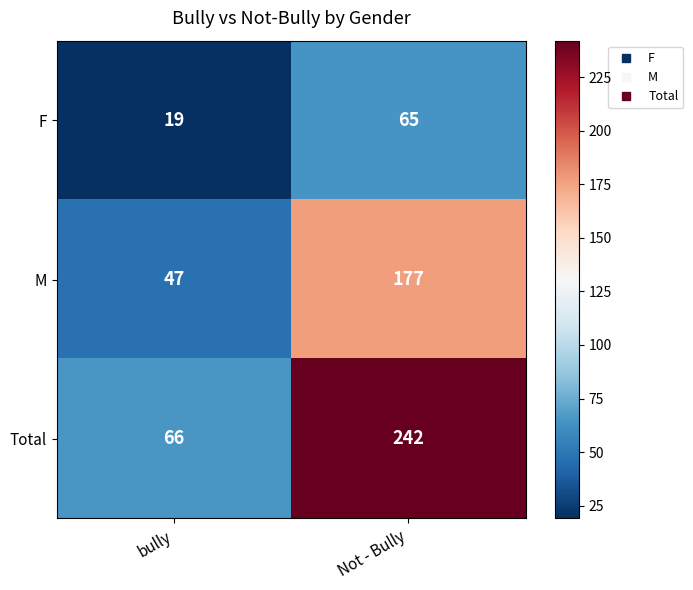

At bully, list the series in order from smallest to largest.

F, M, Total